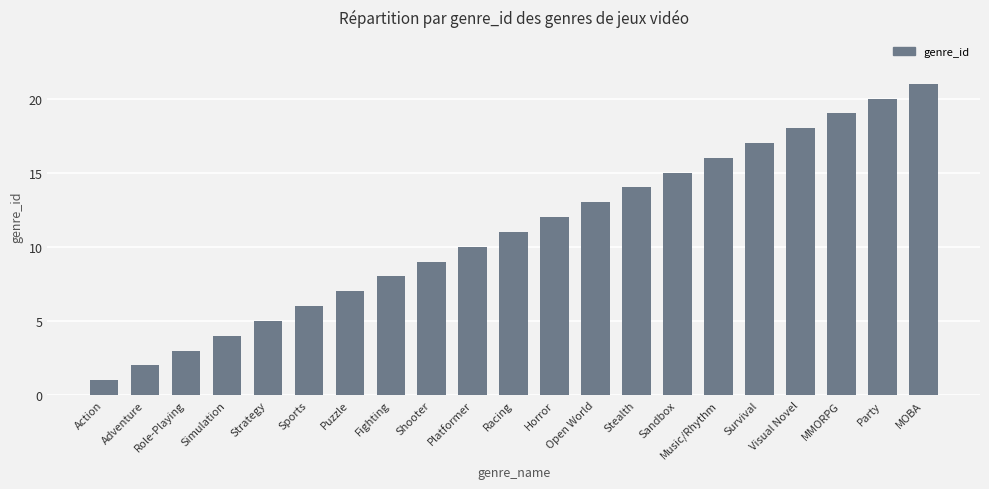

The value at Platformer is 10. True or false?

True